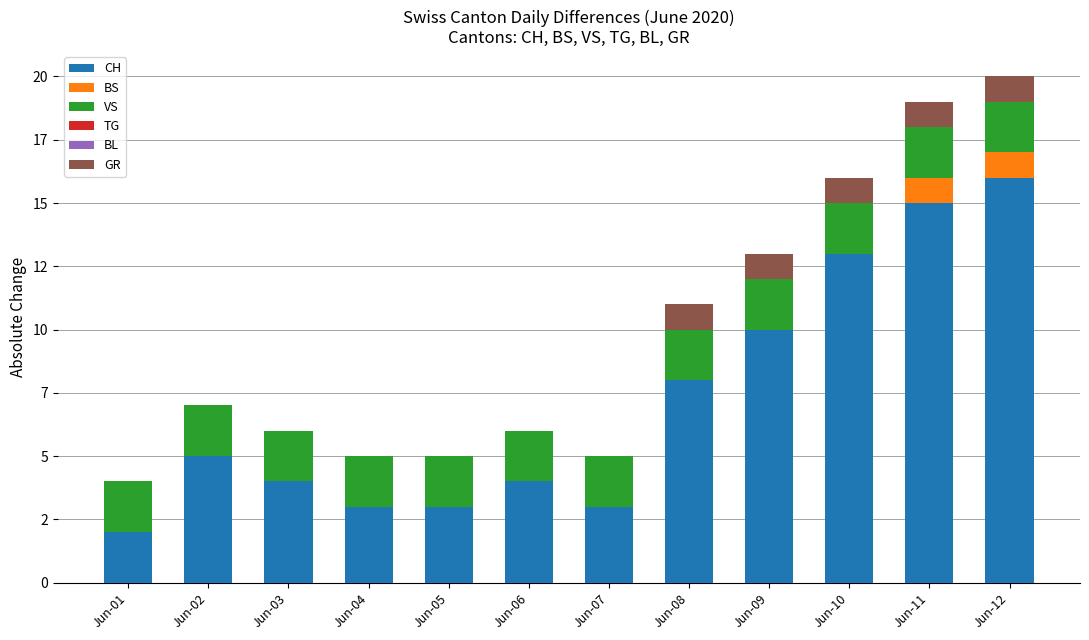

Read the VS value at Jun-01.

2